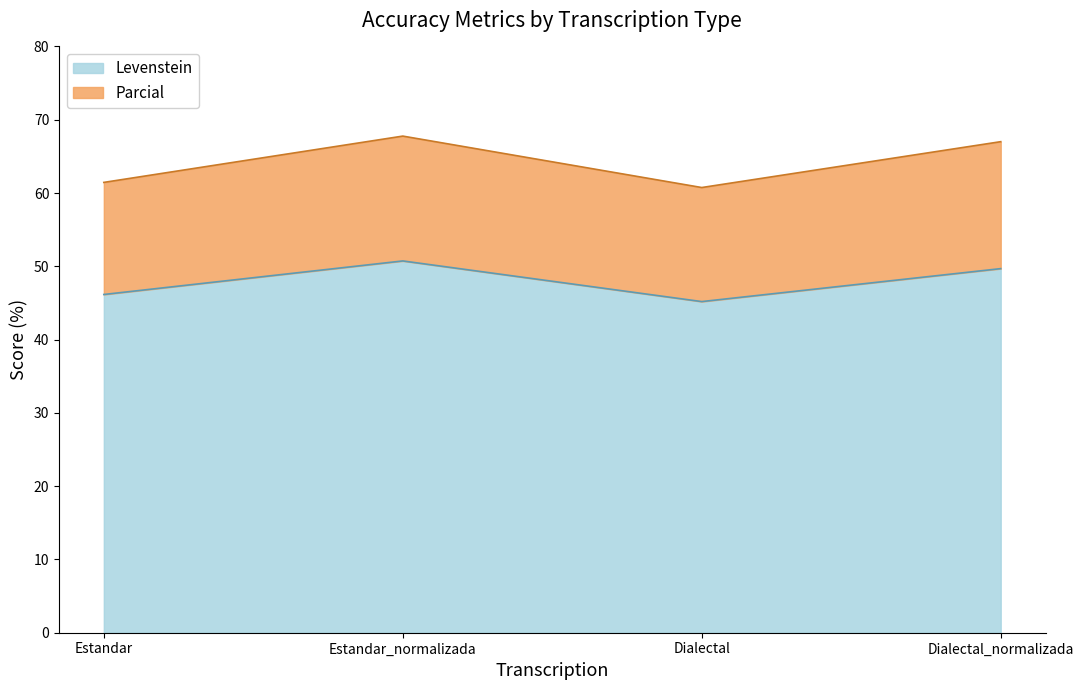

Between Dialectal and Estandar, which is larger?

Estandar